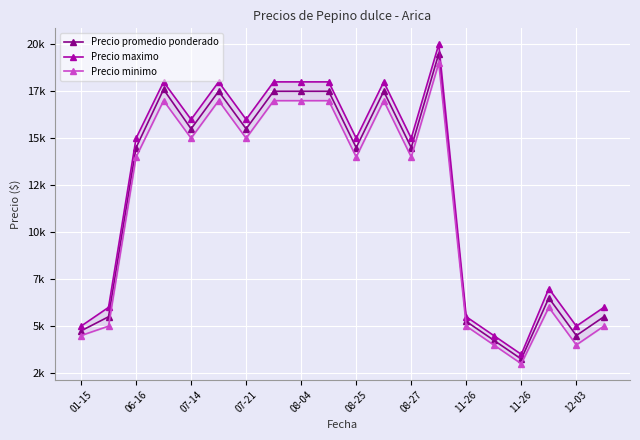

What is the difference between the maximum and second lowest values in the Precio maximo series?

15500